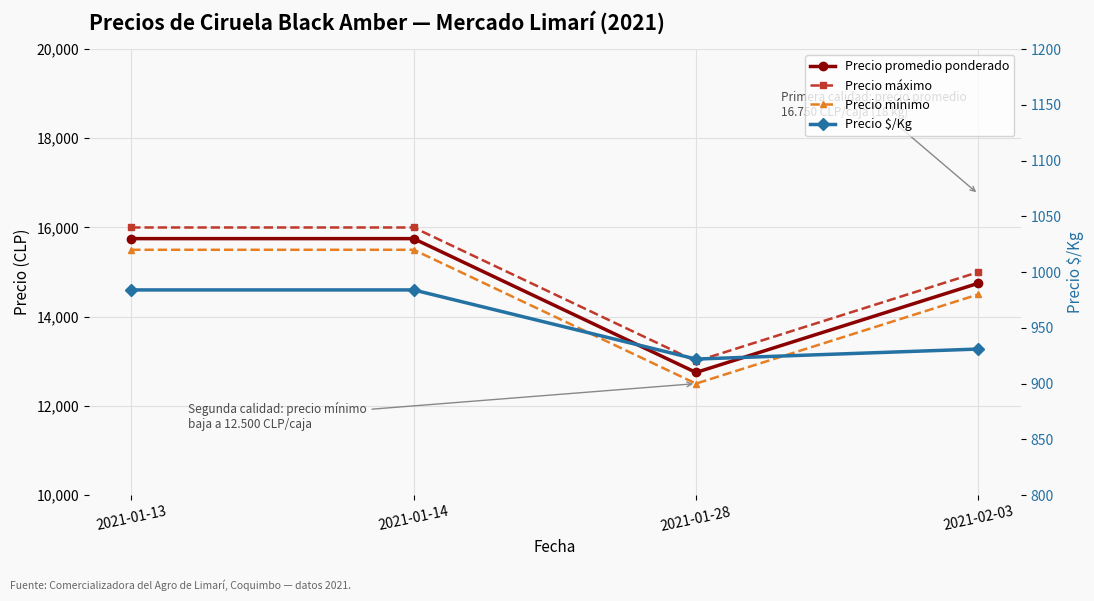

True or false: Precio máximo and Precio $/Kg intersect in this chart.

False